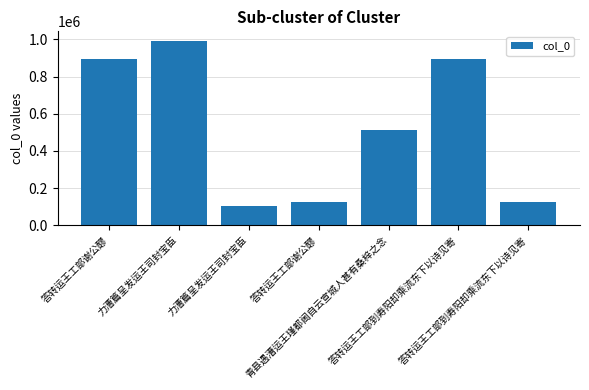

Are the bars horizontal?

No